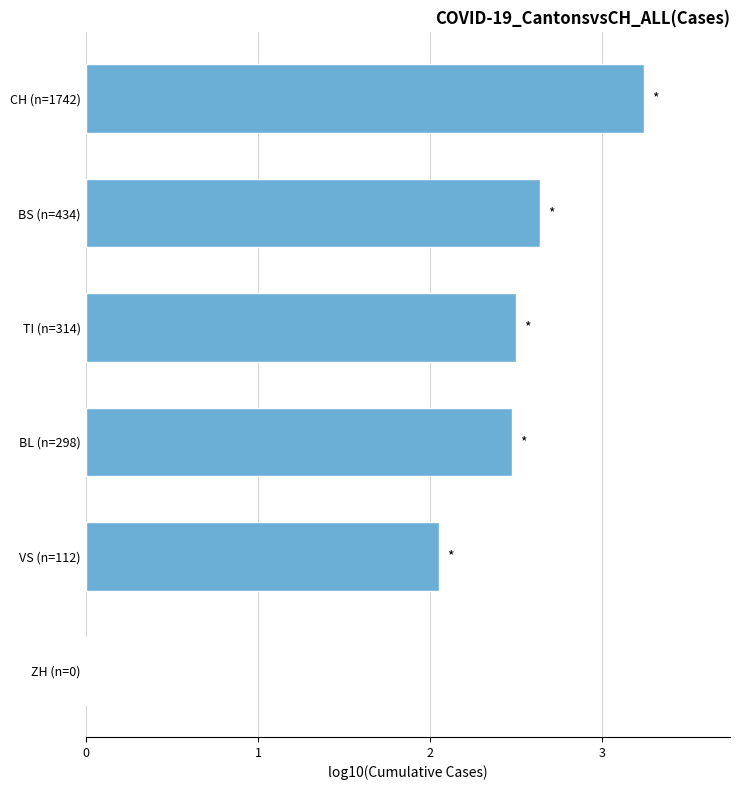

True or false: the data shows 0.0 at ZH (n=0).

True